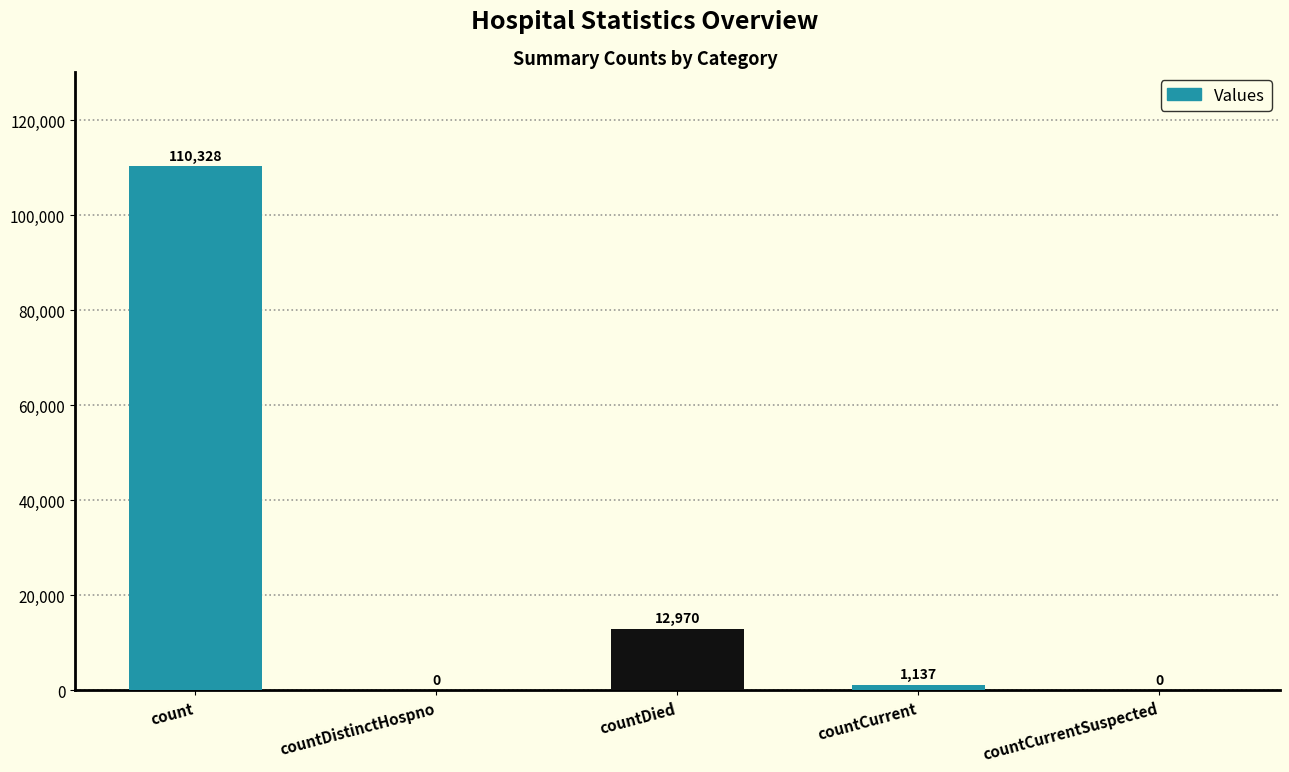

At which label is the value closest to 55164?

countDied